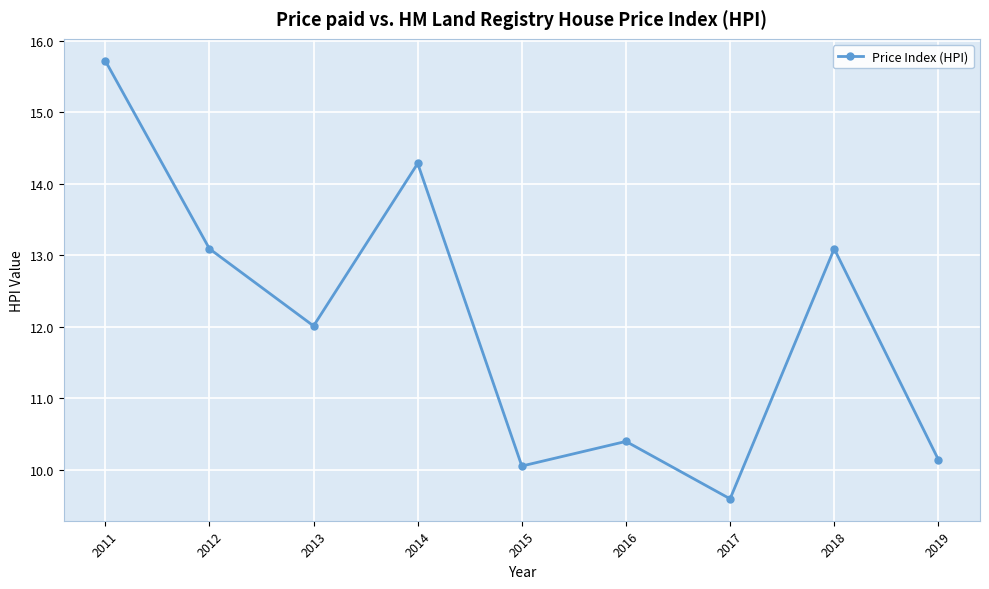

Reading left to right, transcribe all the data shown in this chart.

2011=15.7	2012=13.1	2013=12.0	2014=14.3	2015=10.0	2016=10.4	2017=9.6	2018=13.1	2019=10.1